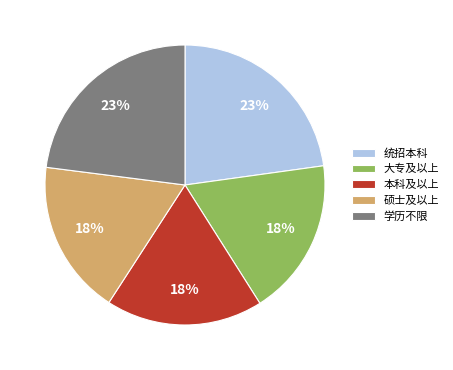

What is the ratio of the value at 大专及以上 to the value at 学历不限?

0.8